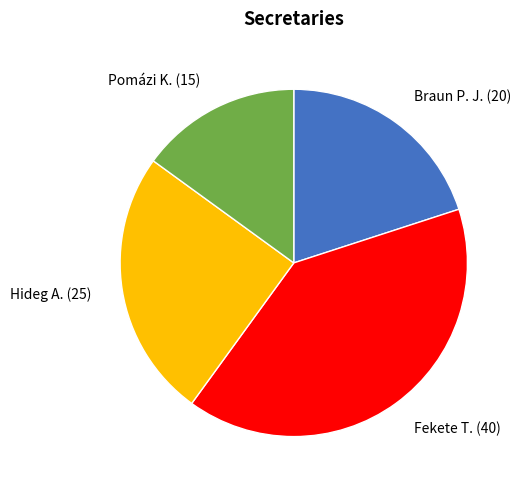

How many slices are in this pie chart?

4